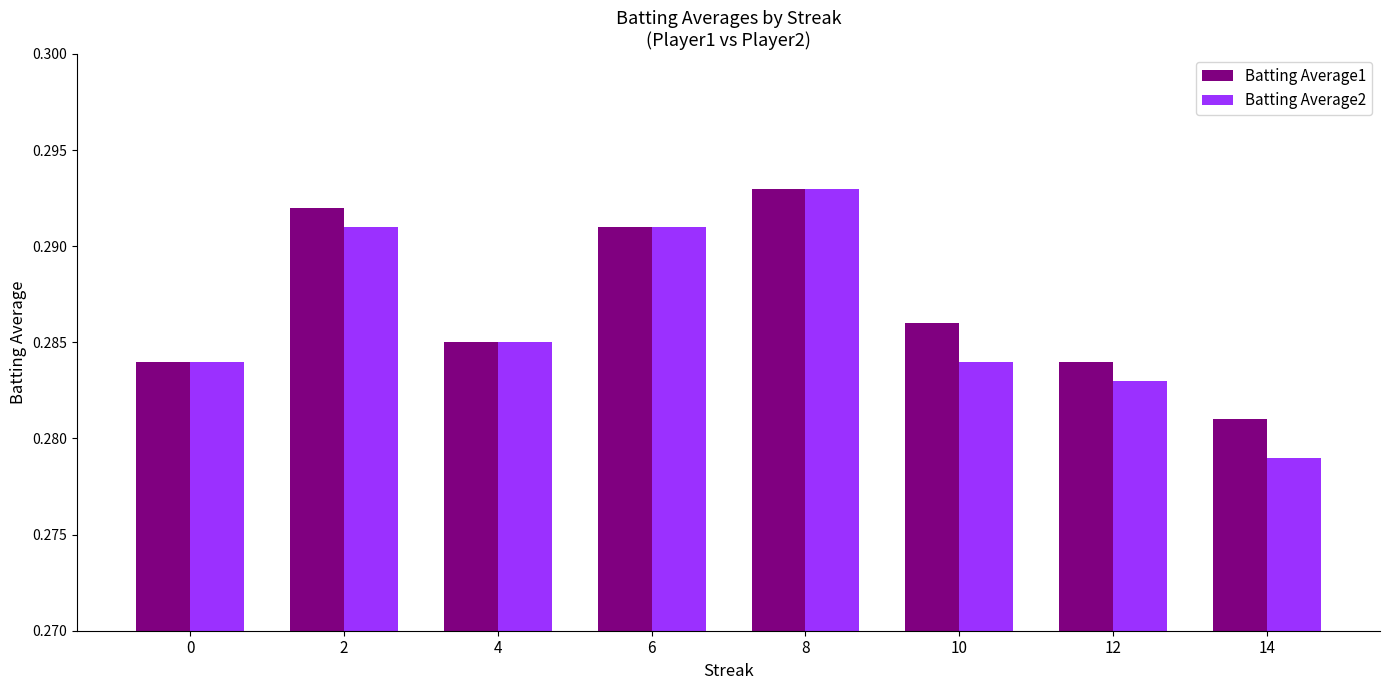

At how many categories does at least one series exceed 0?

8